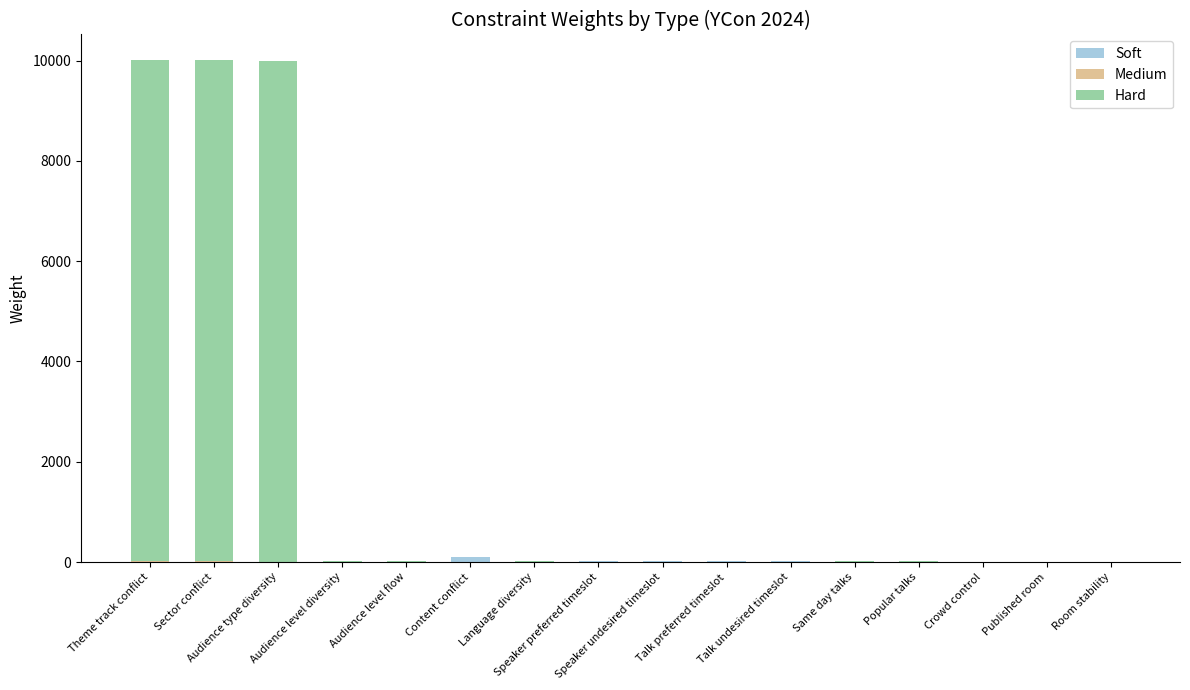

How many series are shown in this chart?

3